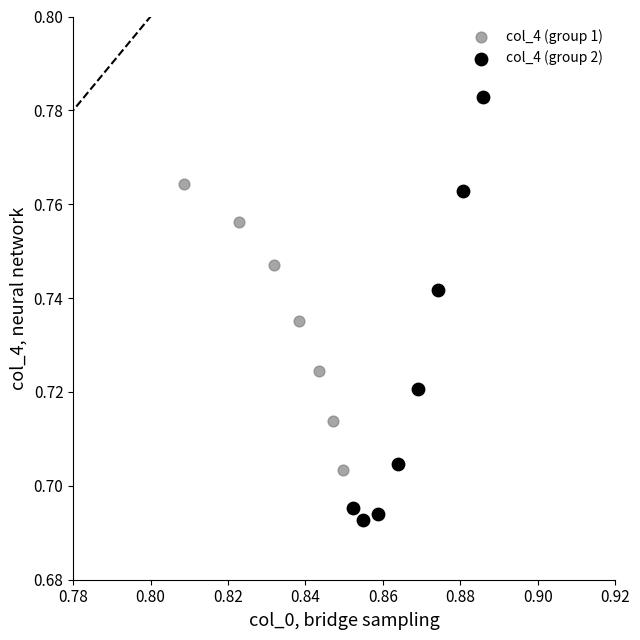

Which series contains the highest Y value?

col_4 (group 2)